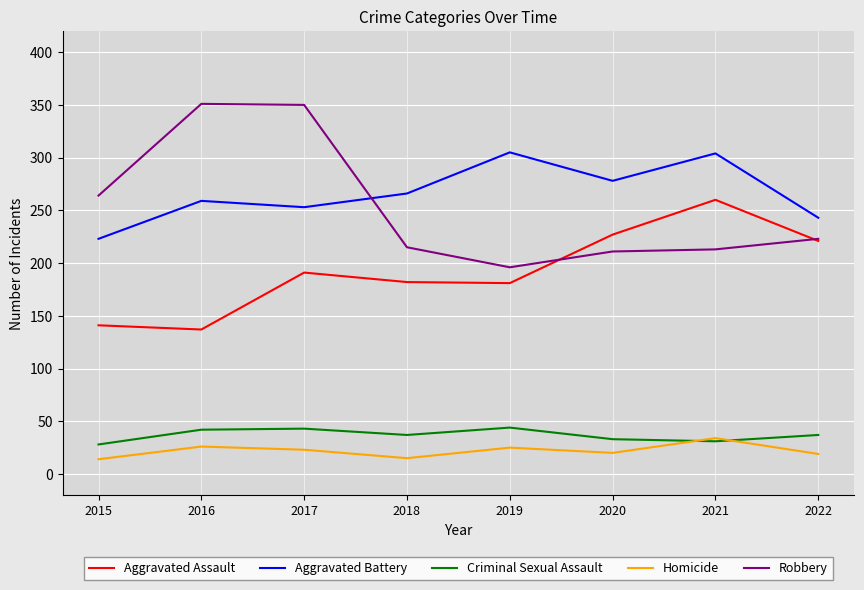

The value of Criminal Sexual Assault at 2021 is 31. True or false?

True